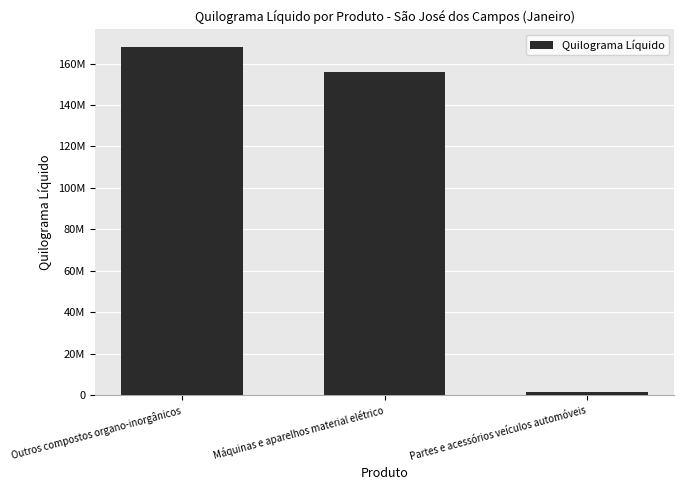

What is the greatest value displayed?

168041299